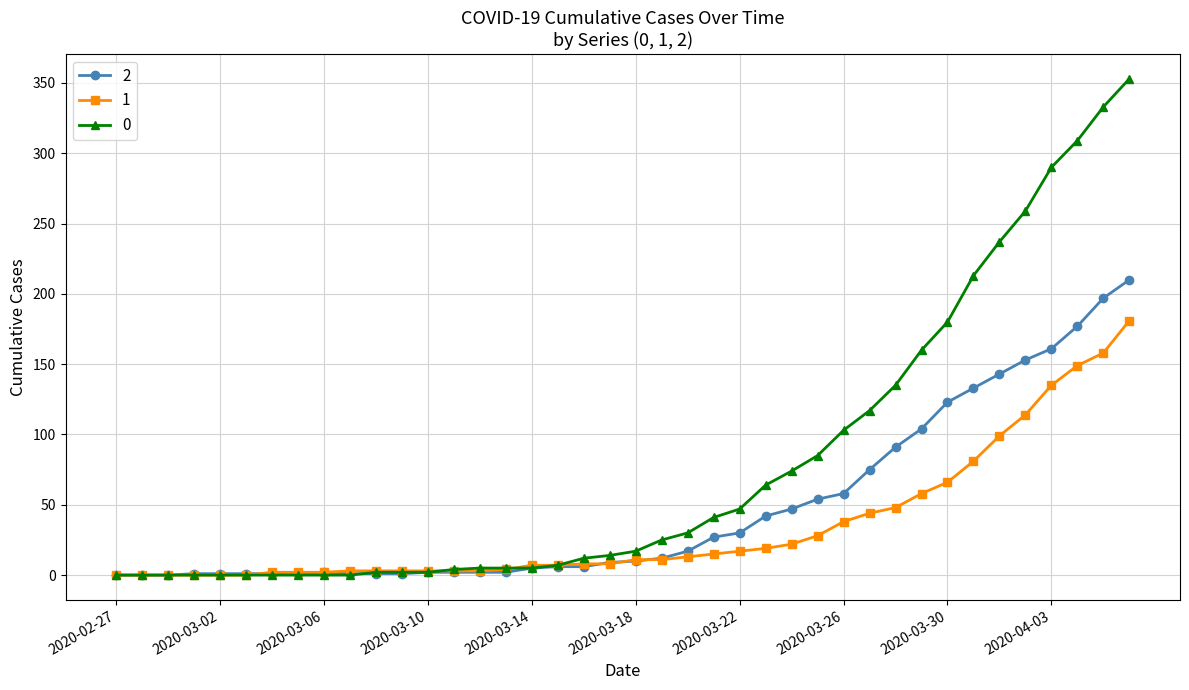

How many lines are shown in the chart?

3